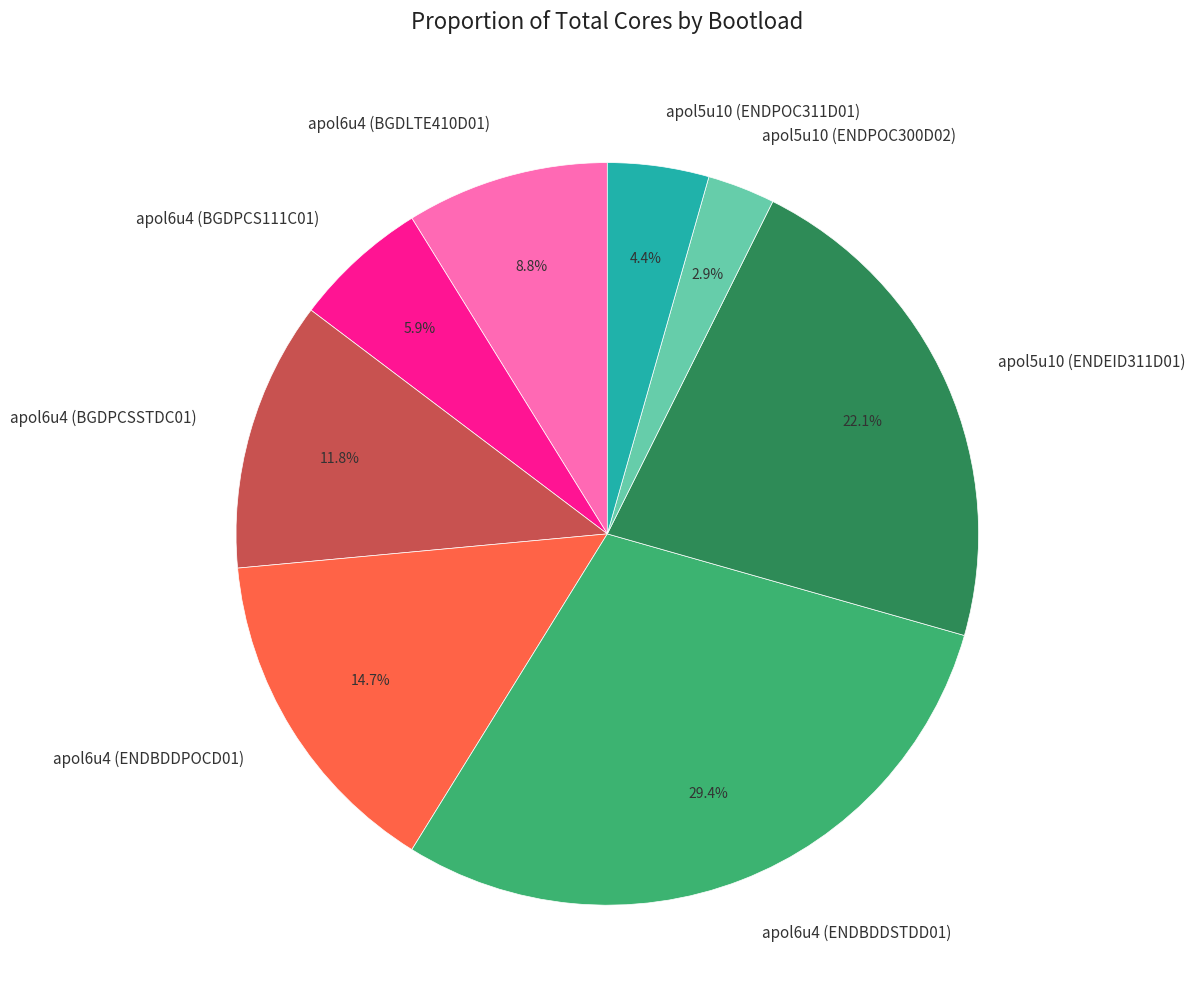

Is it true that apol6u4 (ENDBDDSTDD01) is 29% of the pie?

True